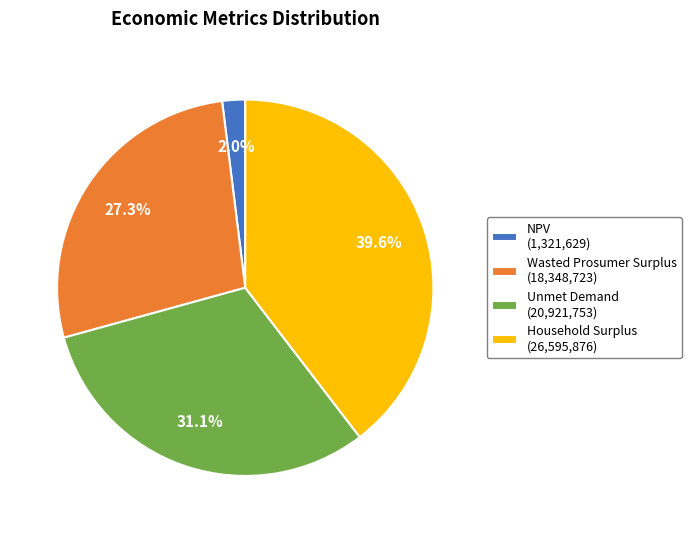

What is the smallest slice in the pie chart?

NPV